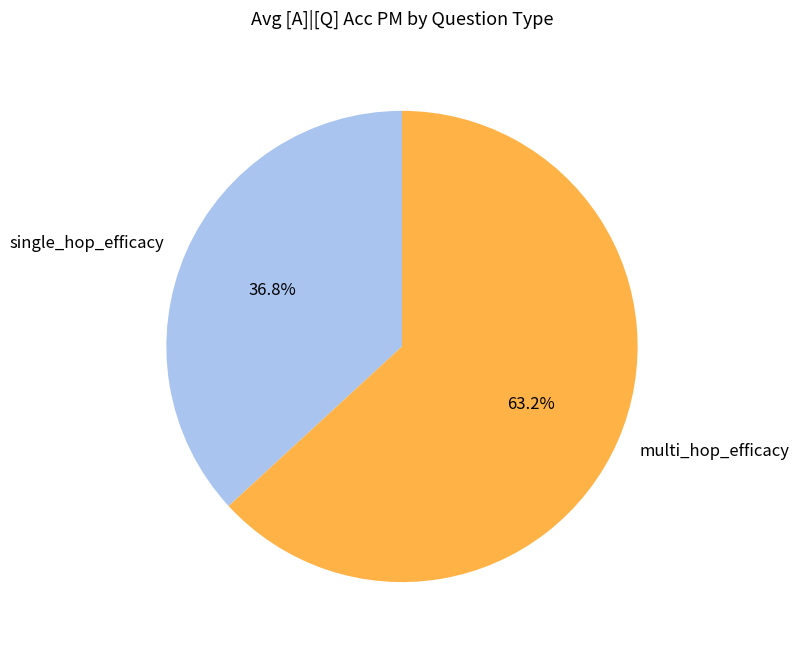

Which slice represents more than half of the pie?

multi_hop_efficacy